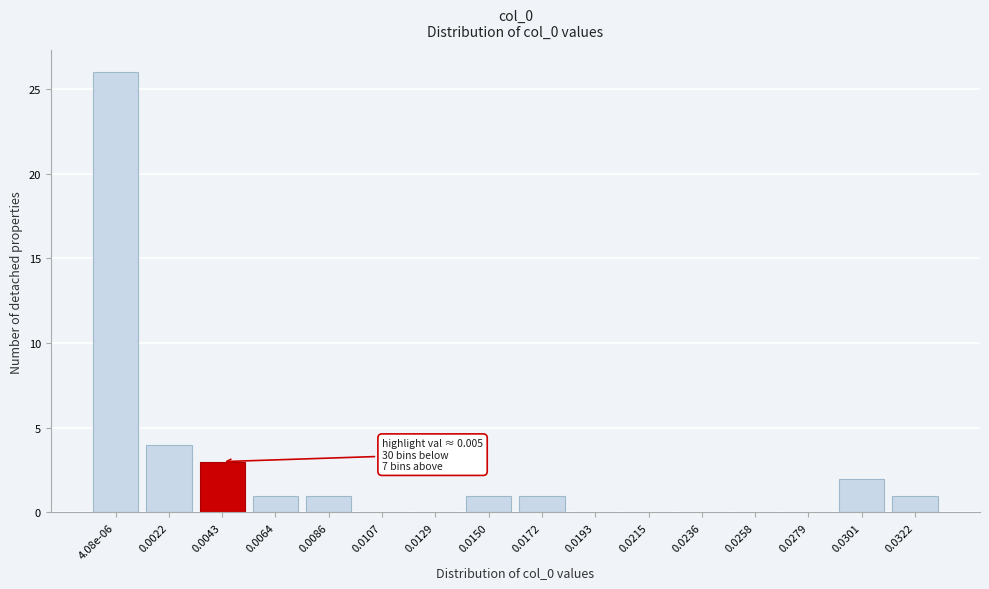

Reading left to right, transcribe all the data shown in this chart.

4.08e-06=26	0.0022=4	0.0043=3	0.0064=1	0.0086=1	0.0107=0	0.0129=0	0.0150=1	0.0172=1	0.0193=0	0.0215=0	0.0236=0	0.0258=0	0.0279=0	0.0301=2	0.0322=1